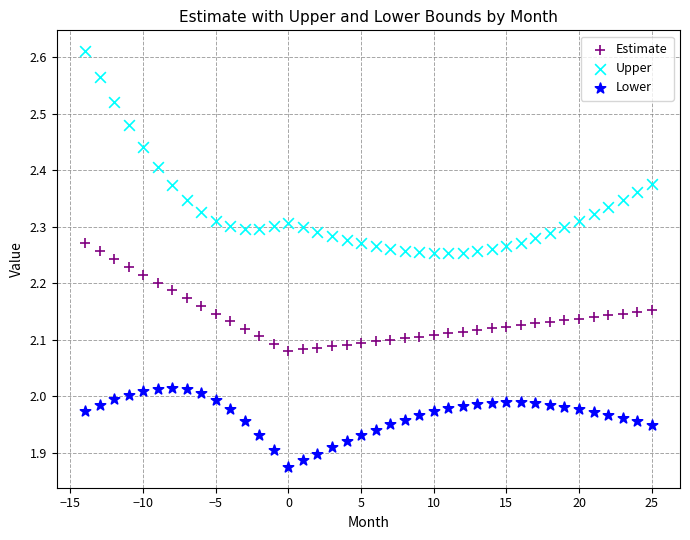

What is the X range (max minus min) for the scatter plot?

39.0